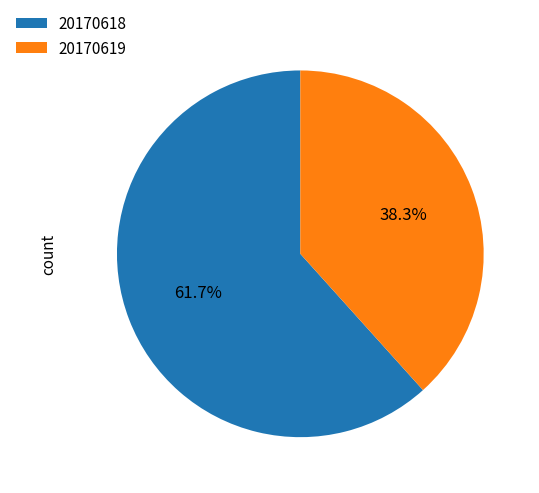

Do 20170619 and 20170618 together represent more than half of the pie?

Yes